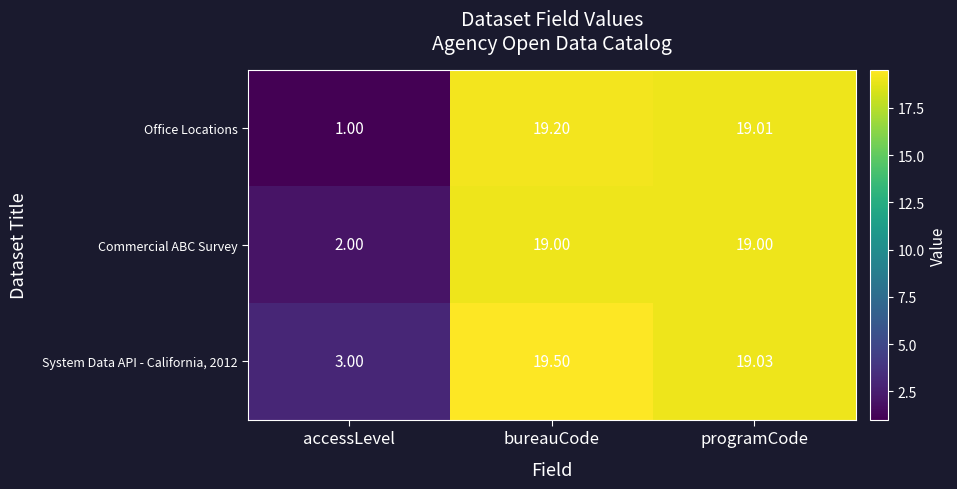

Which series changed the most between bureauCode and programCode?

System Data API - California, 2012